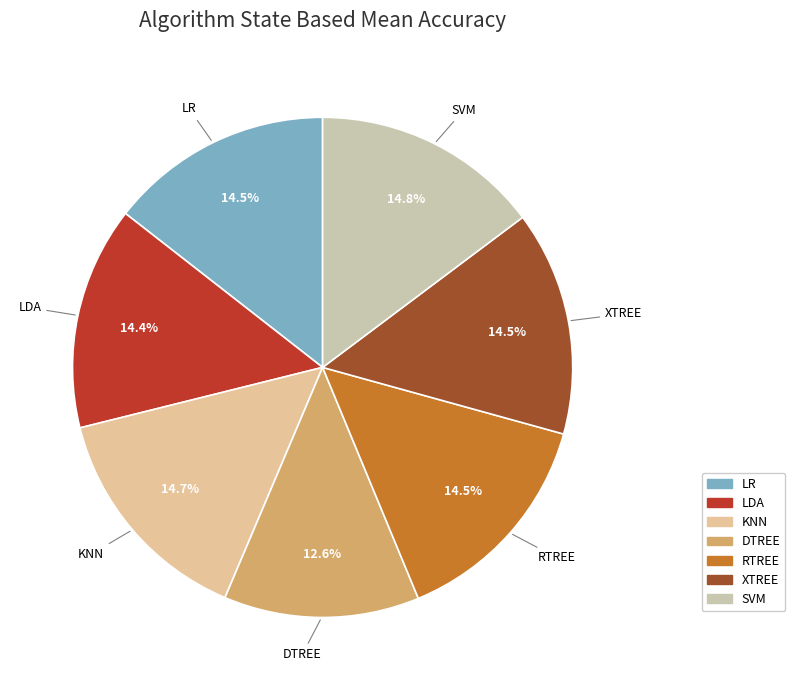

Which slice is the smallest?

DTREE